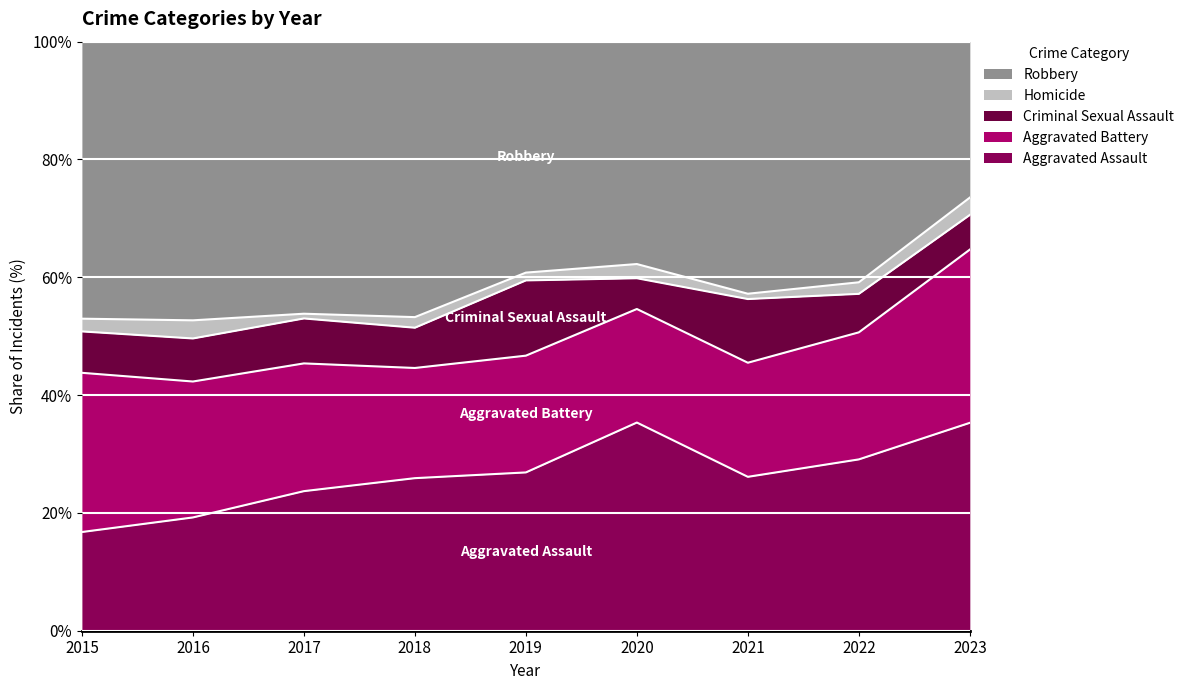

The value of Aggravated Assault at 2016 is 19.2. True or false?

True